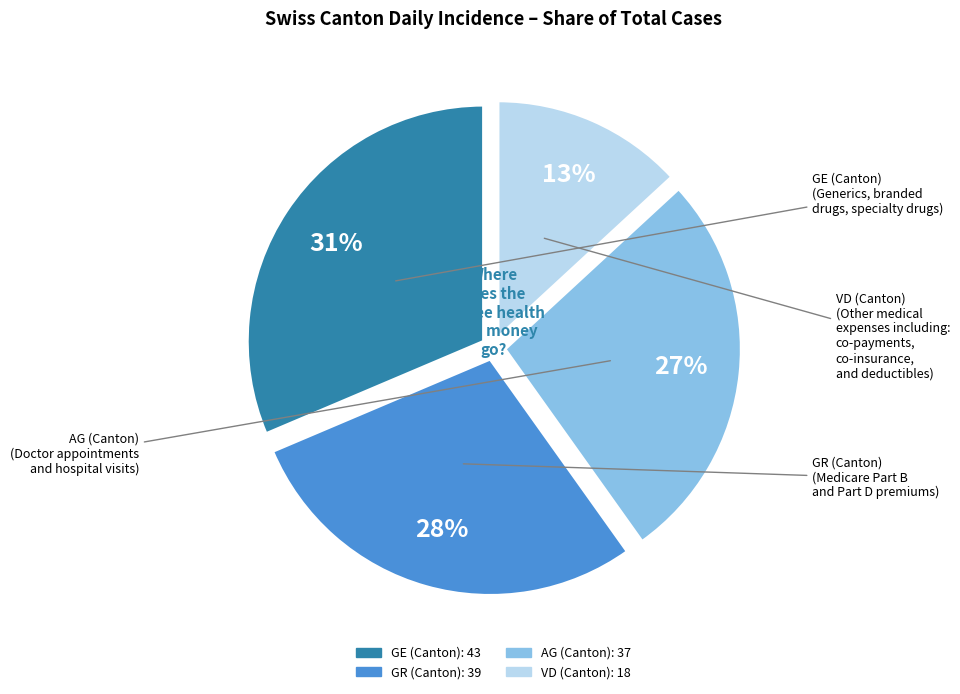

Does any single category account for the majority?

No